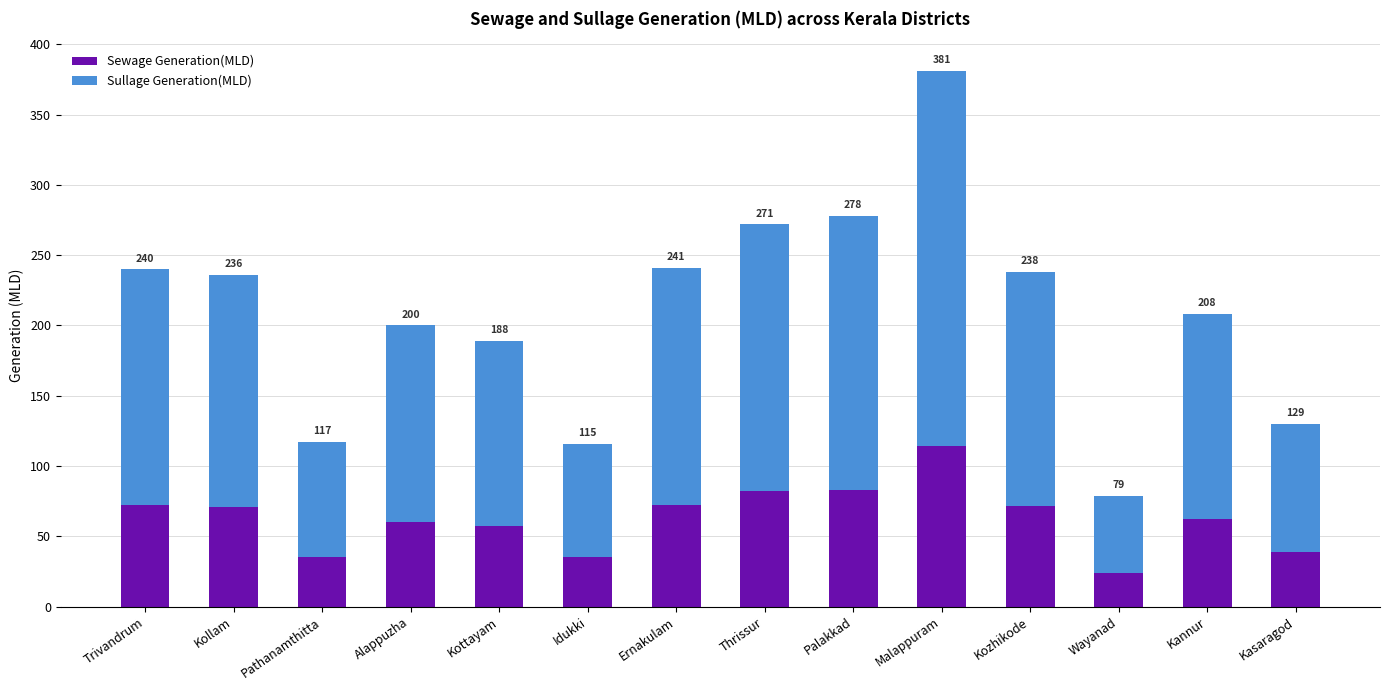

What is the difference between the maximum and minimum values in the Sullage Generation(MLD) series?

212.0